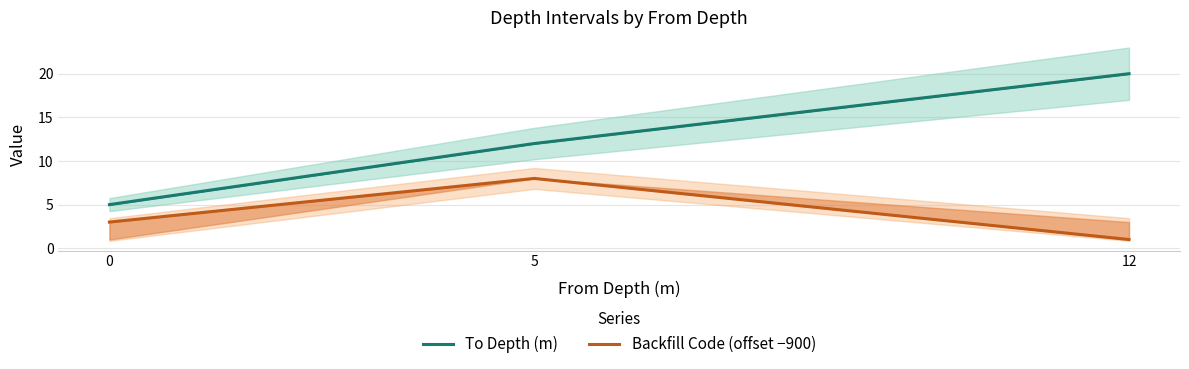

Reading left to right, extract all data points from this chart.

To Depth (m): 0=5	5=12	12=20
Backfill Code (offset −900): 0=3	5=8	12=1